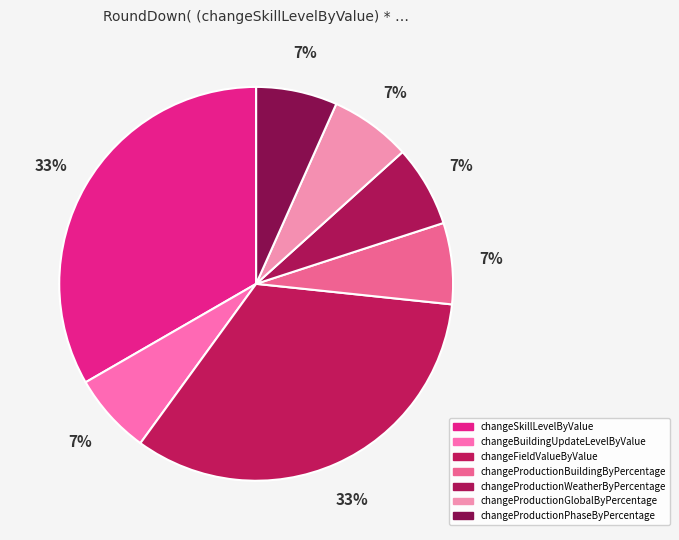

How many slices are in this pie chart?

7